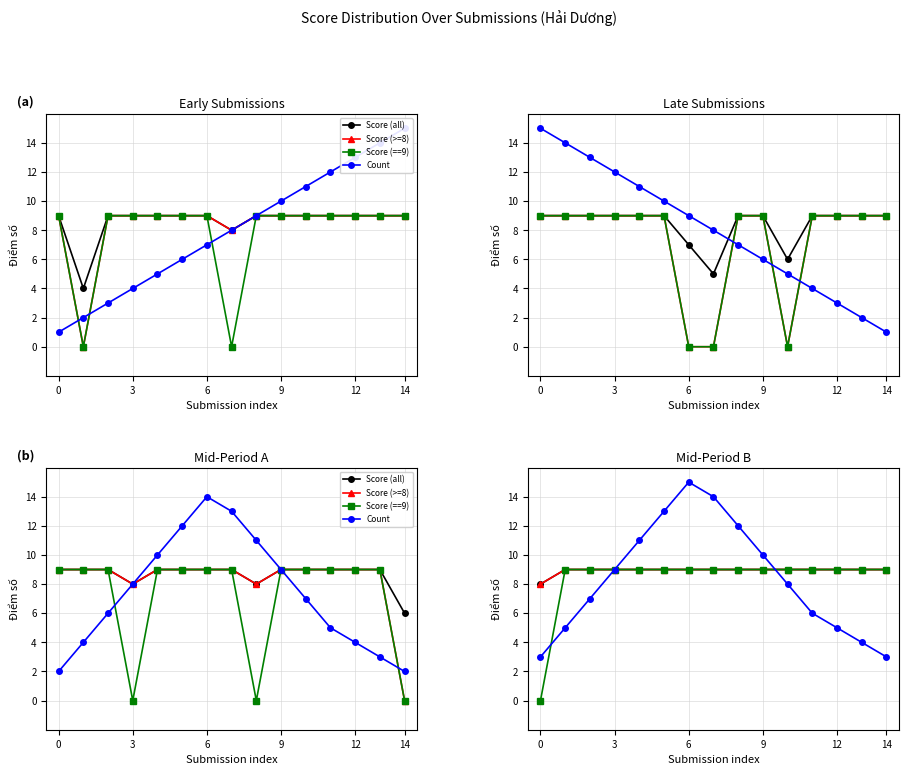

True or false: Score (>=8) and Score (==9) intersect in this chart.

False